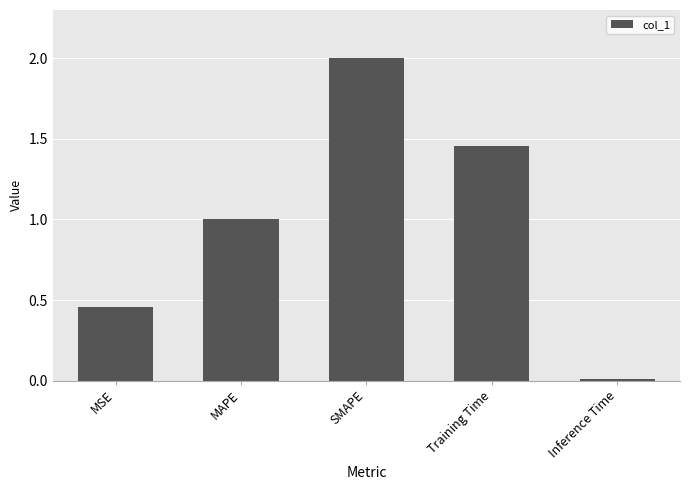

What is the average value?

1.0